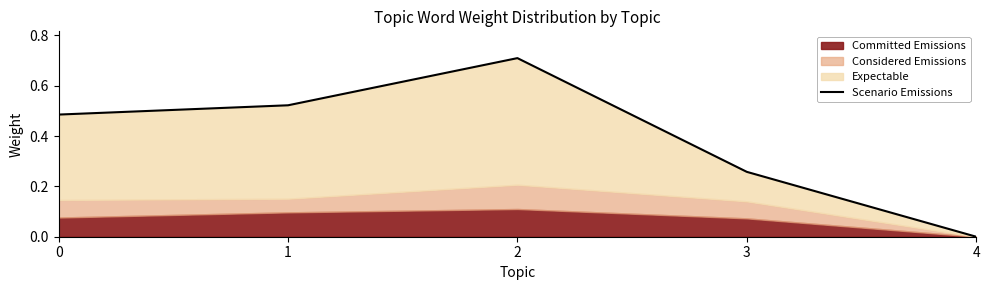

What is the value of the 4th point from the left?

0.3